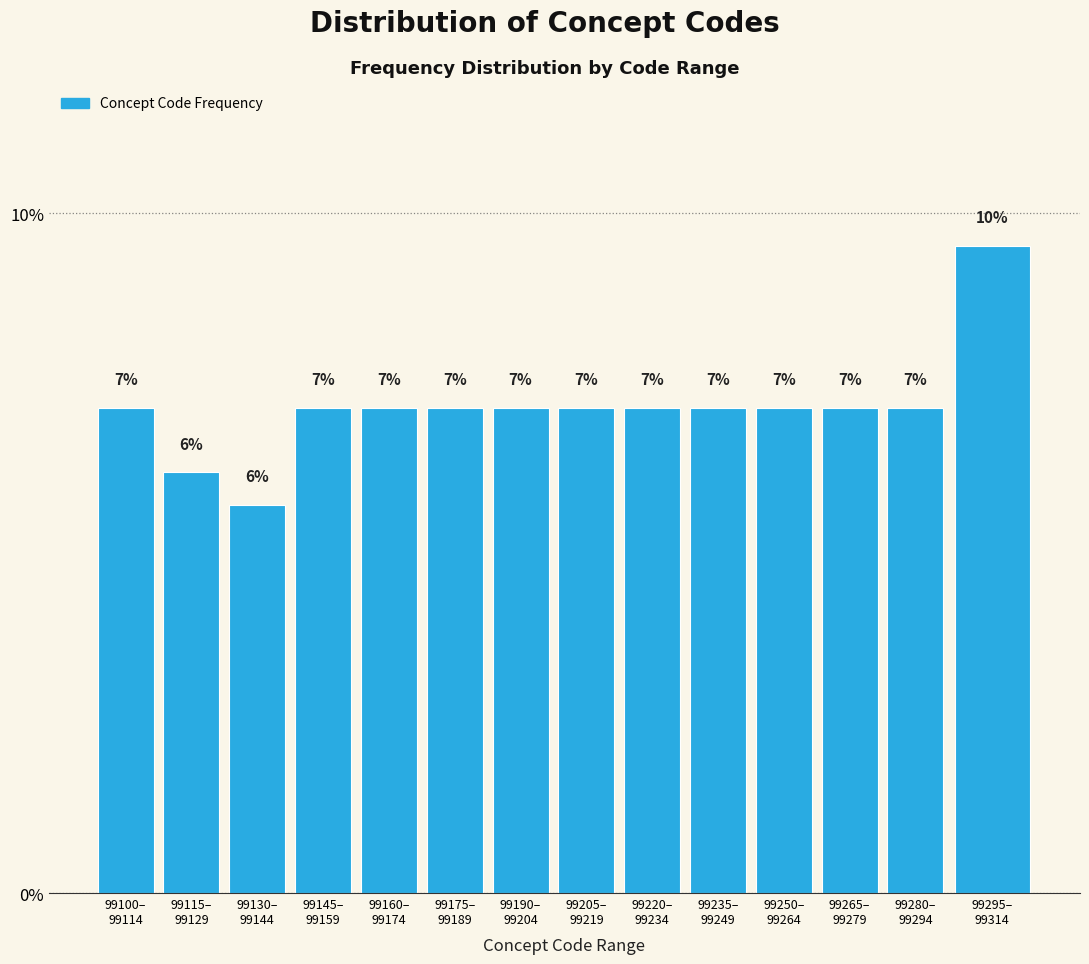

How many bars are there in total?

14